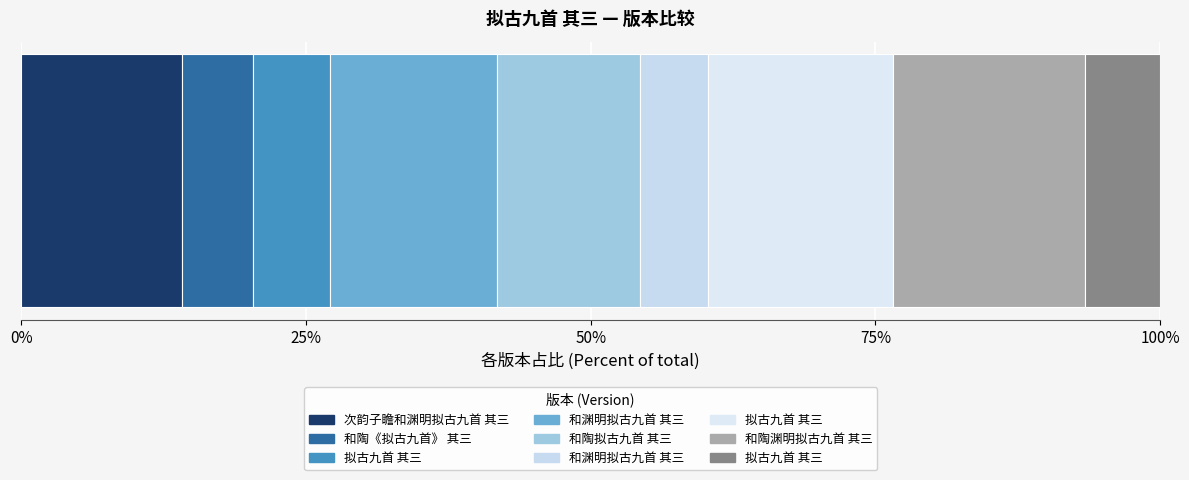

Is it true that the value at 和陶拟古九首 其三 is 922283?

True